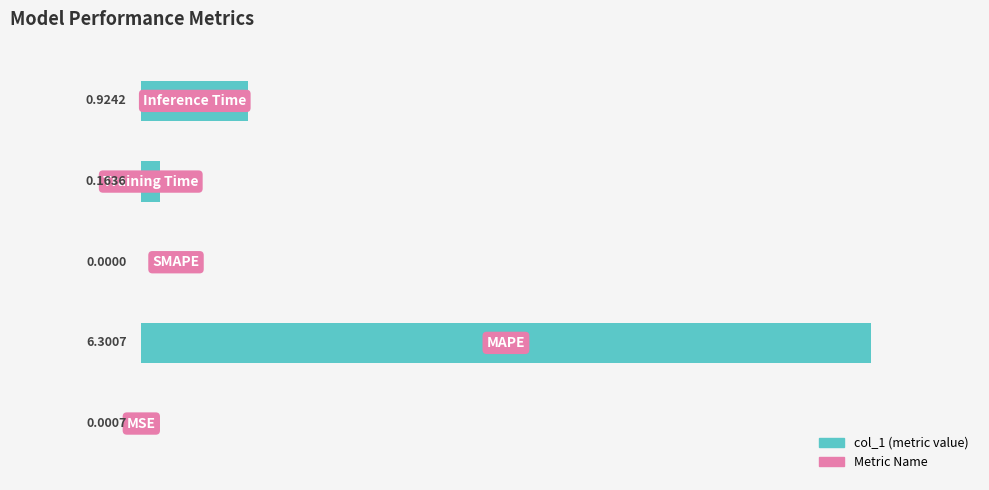

How many values exceed 0?

4